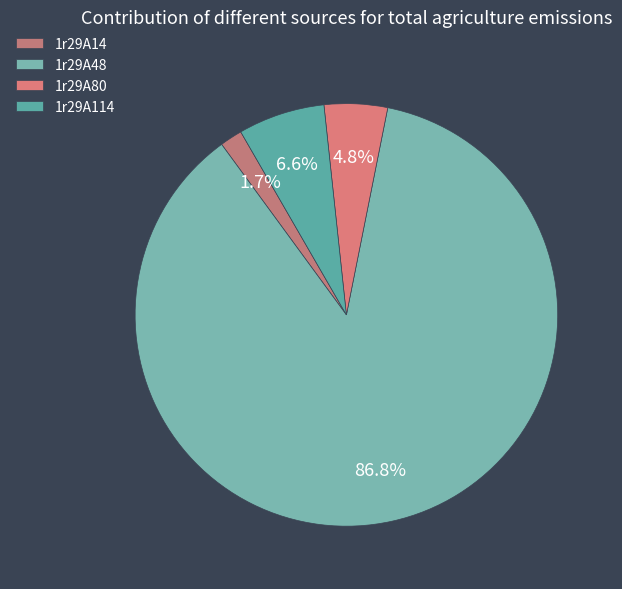

To the nearest percent, what portion does 1r29A80 represent?

5%